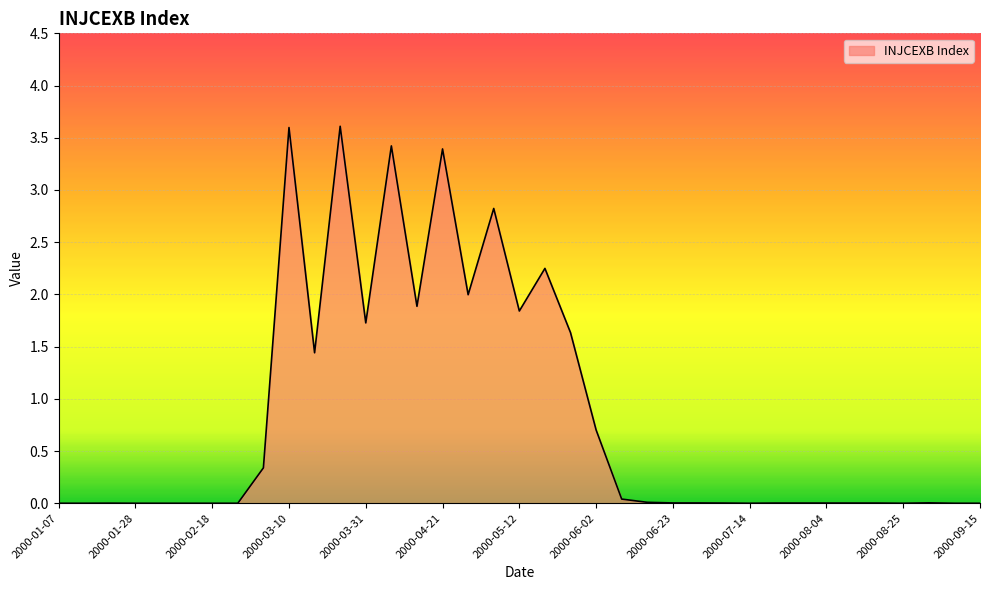

What is the greatest value displayed?

3.6